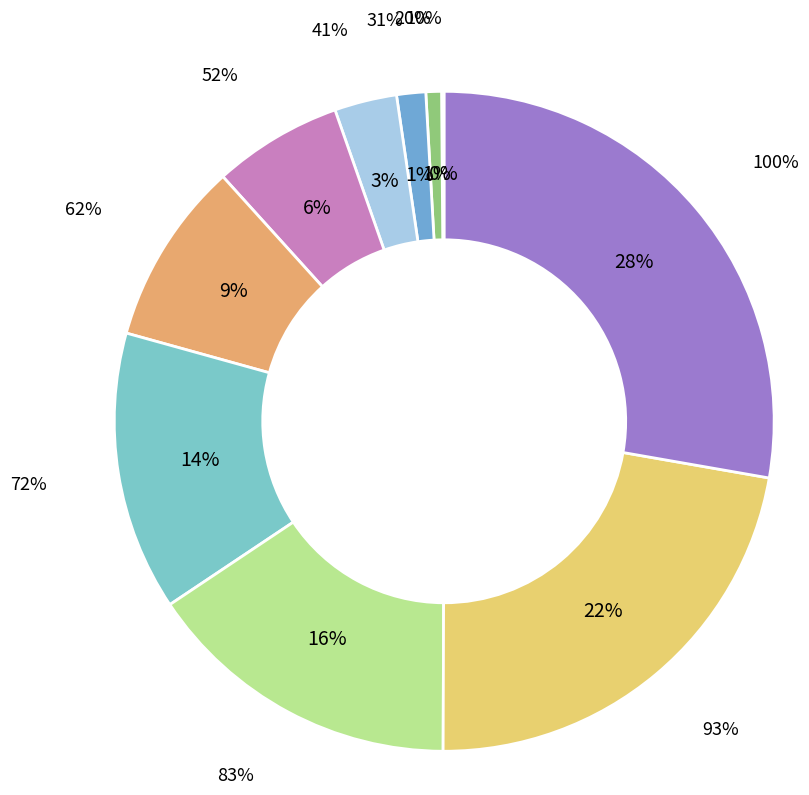

What is the total percentage of 20% and 93%?

23.1%